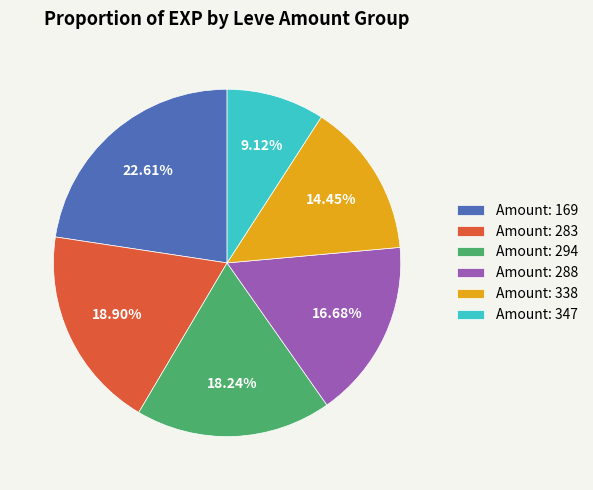

Is there any slice that represents more than half of the pie?

No